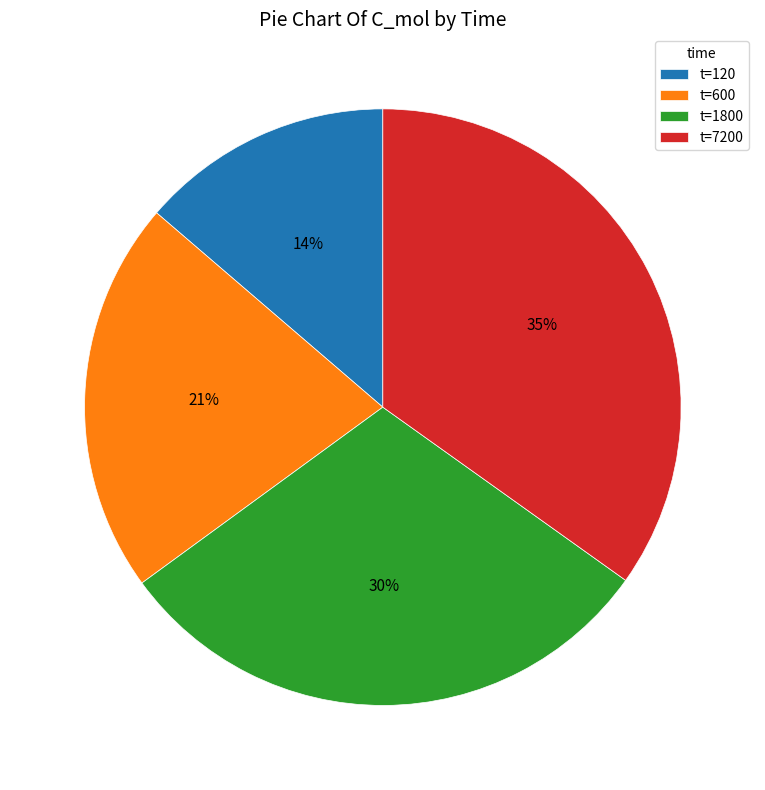

Is there a majority slice in this chart?

No